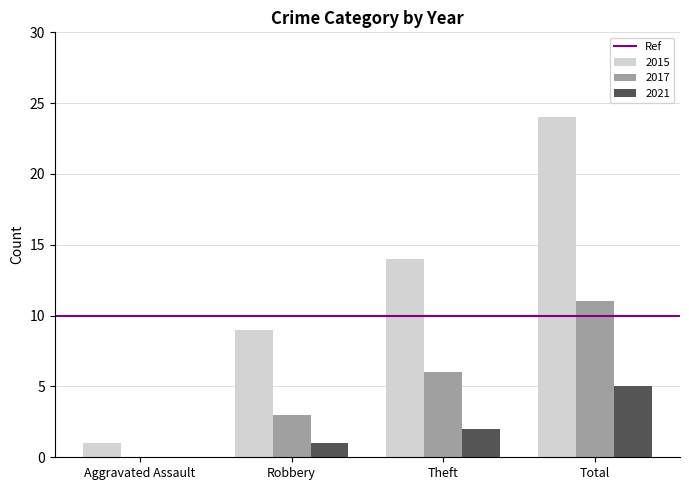

Reading left to right, list all the values displayed in this chart.

2015: Aggravated Assault=1	Robbery=9	Theft=14	Total=24
2017: Aggravated Assault=0	Robbery=3	Theft=6	Total=11
2021: Aggravated Assault=0	Robbery=1	Theft=2	Total=5